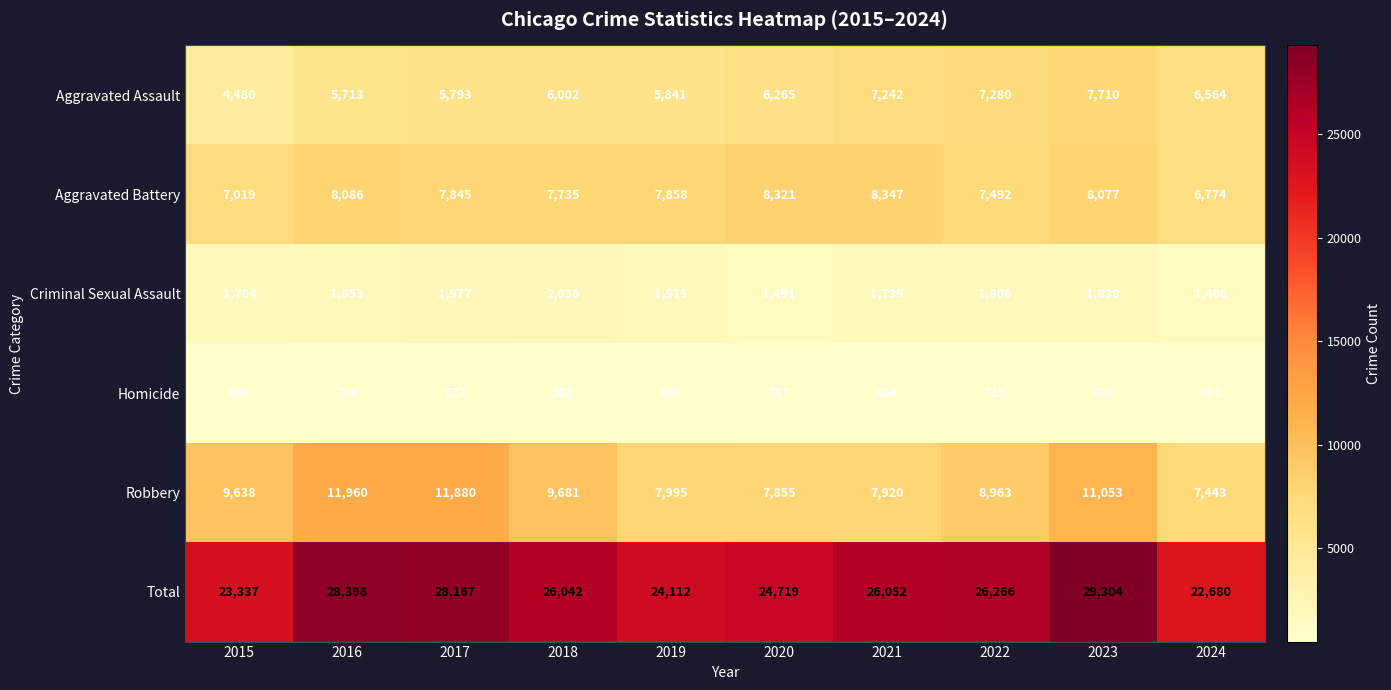

Is it true that Robbery equals 16476 at 2015?

False